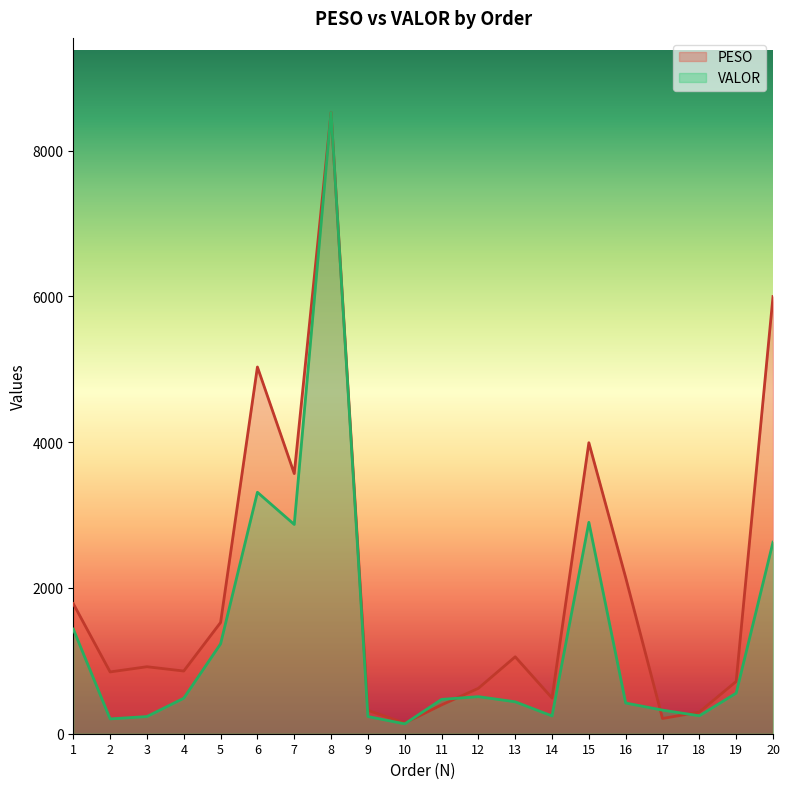

Does the chart have visible grid lines?

No